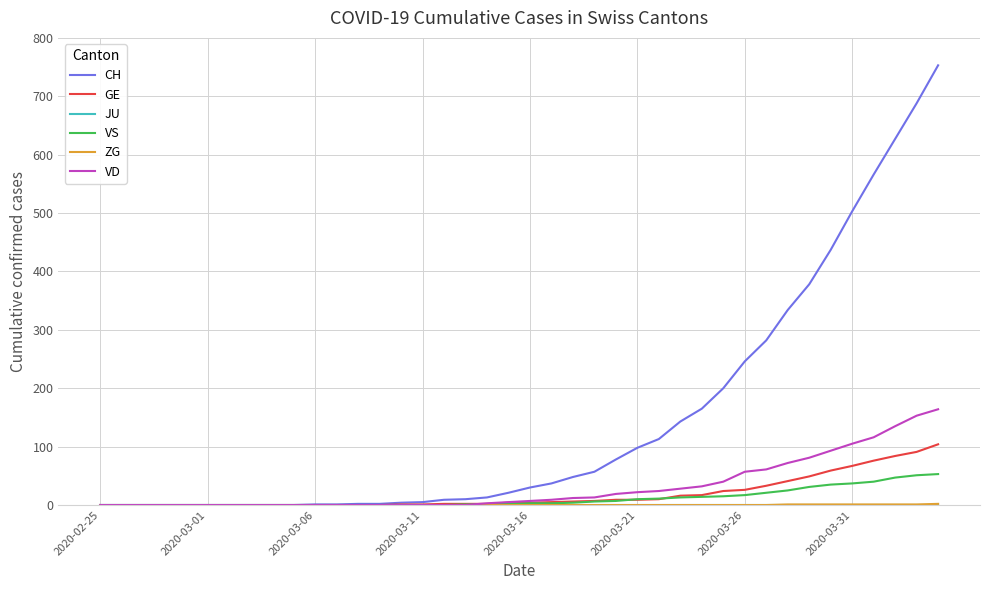

At how many categories does at least one series exceed 603?

3